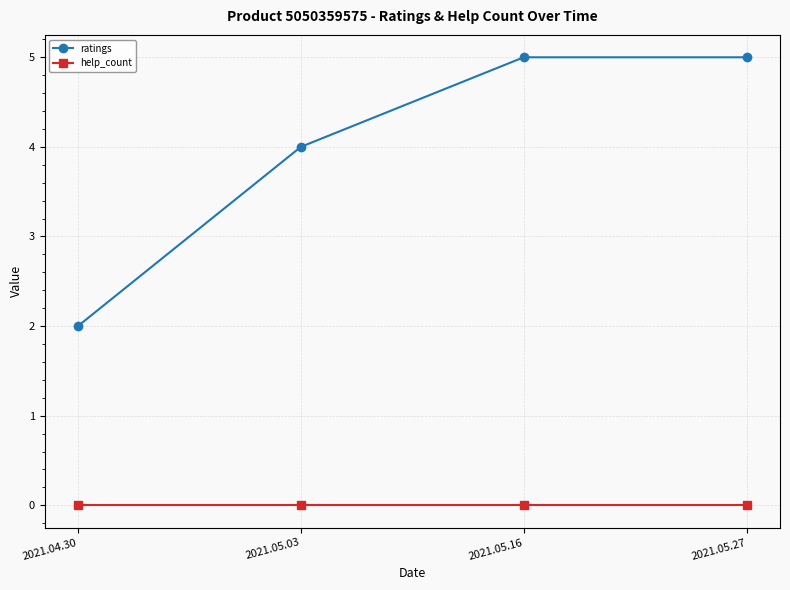

What position from the right is 2021.04.30?

4